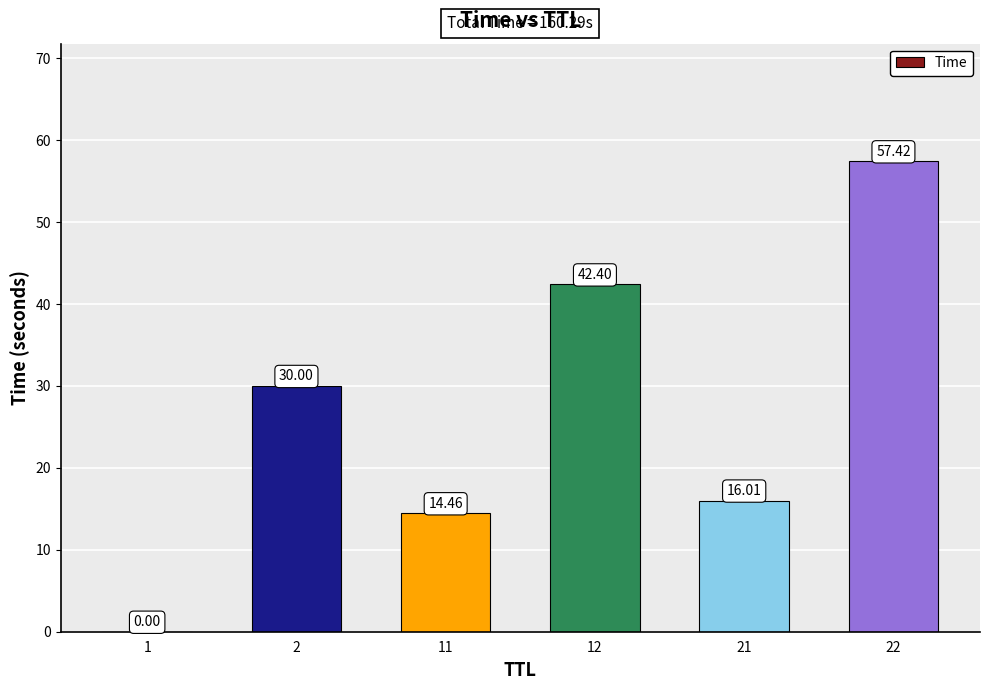

Which category has the highest value across all series?

22